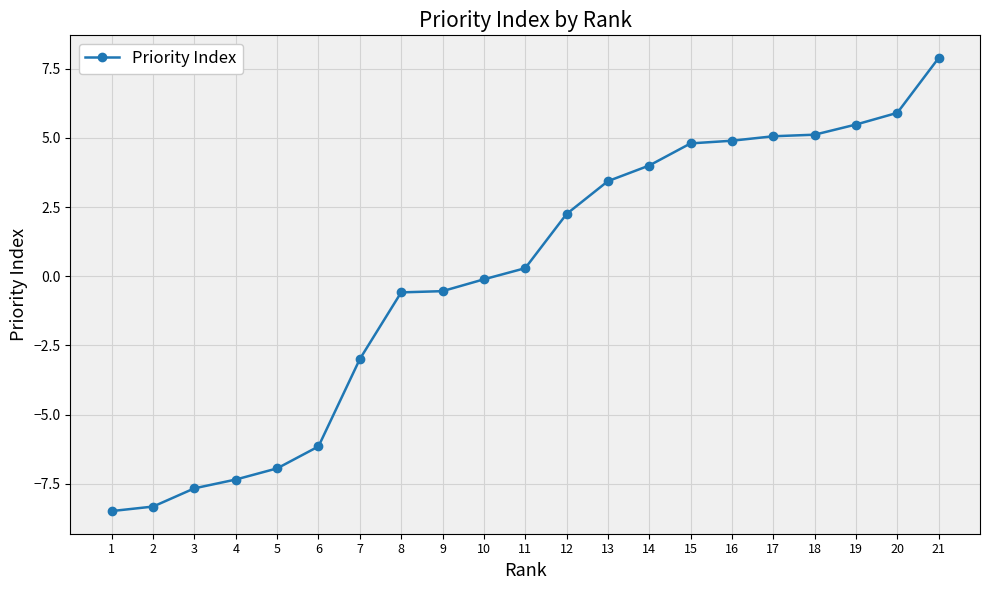

What is the ratio of the value at 20 to the value at 13?

1.7